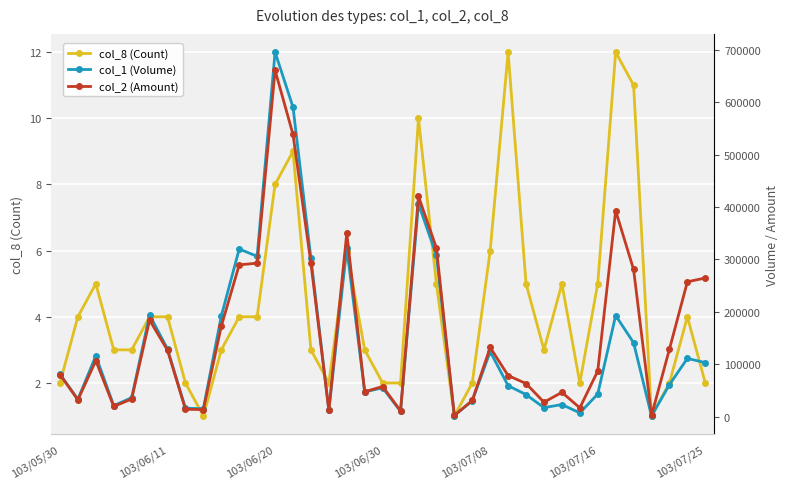

Is it true that col_8 (Count) equals 2 at 103/07/16?

False